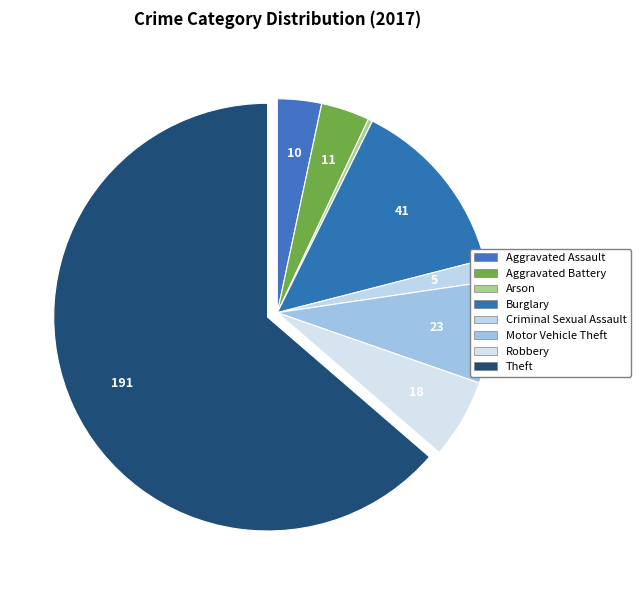

What is the total percentage of Aggravated Battery and Robbery?

9.7%